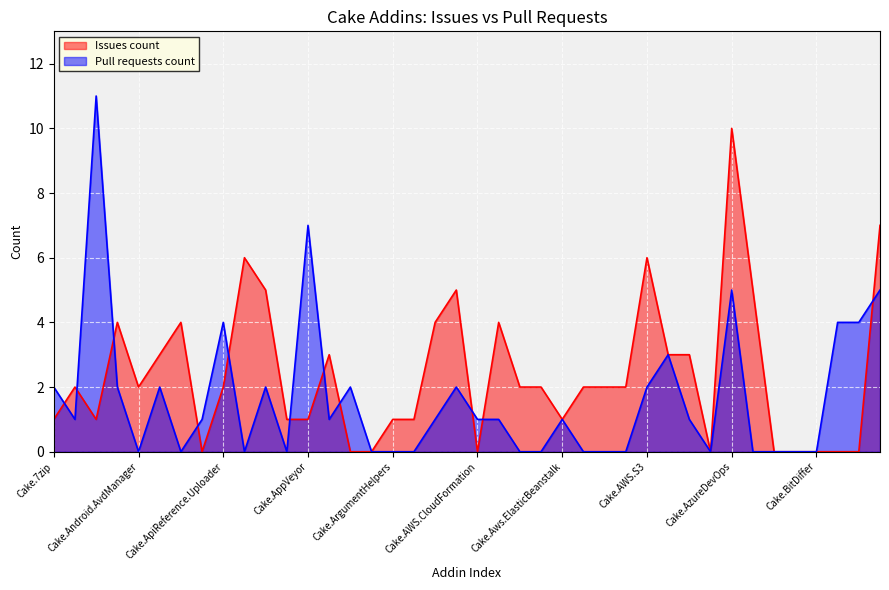

Which series changed the most between Cake.AutoRest and Cake.AzureDevOps?

Issues count